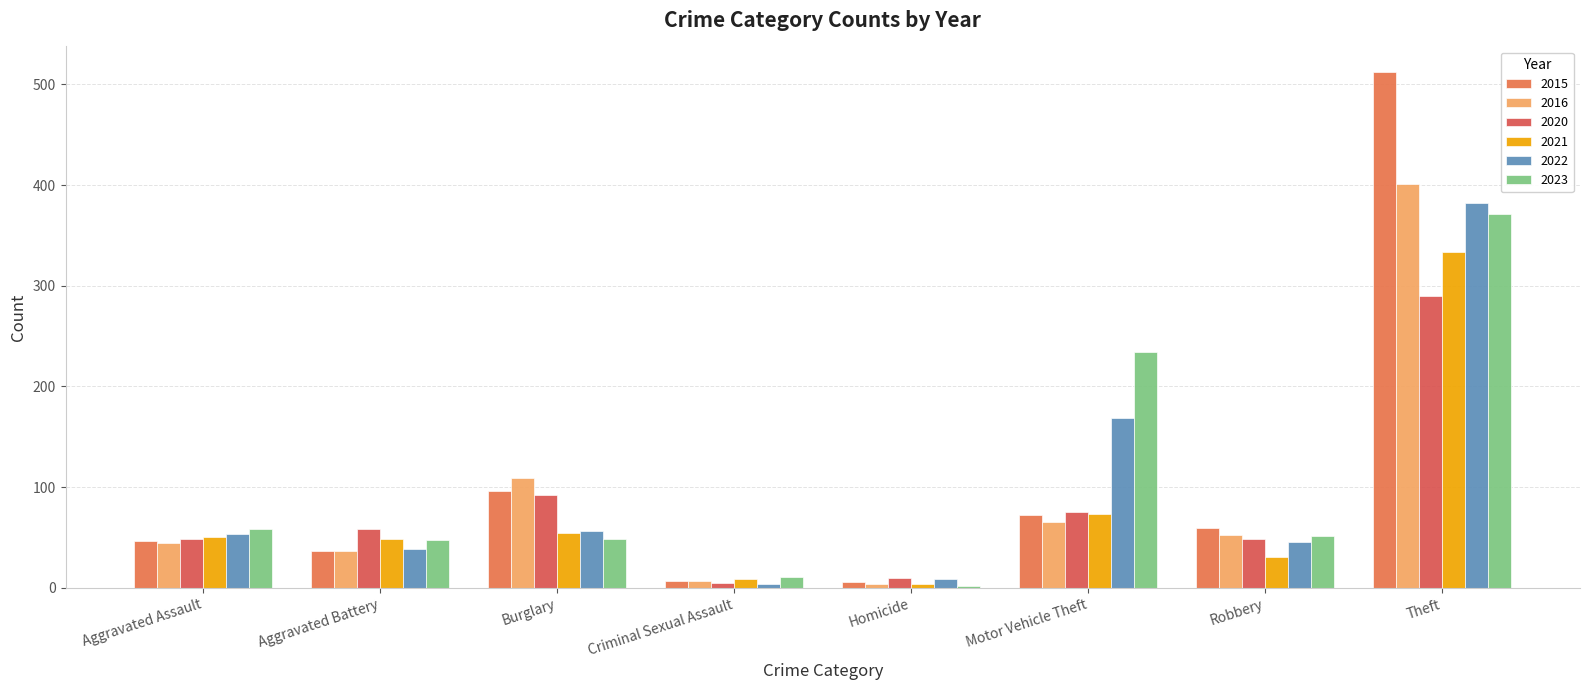

What is the difference between the maximum and minimum values in the 2023 series?

369